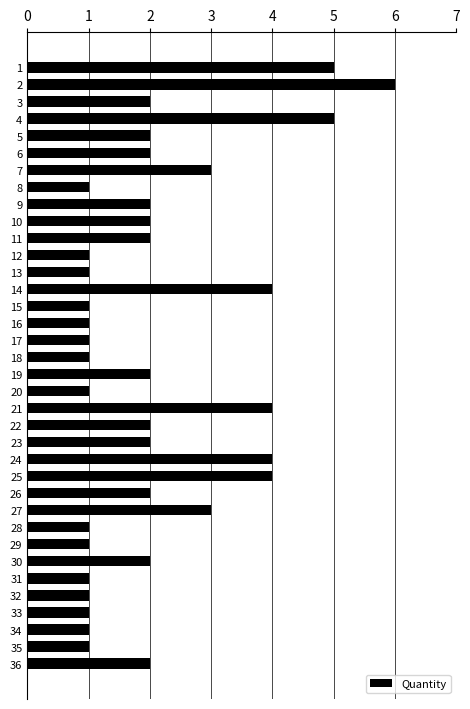

What is the greatest value displayed?

6